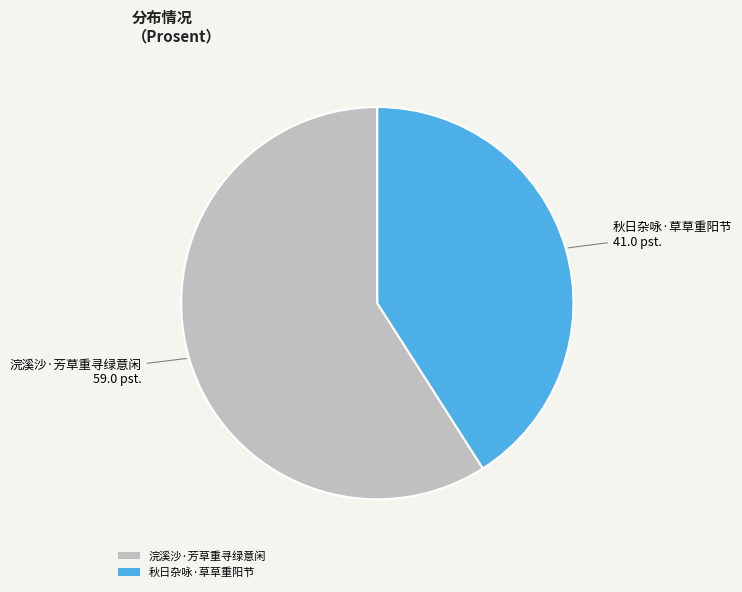

Count the number of slices in the pie.

2